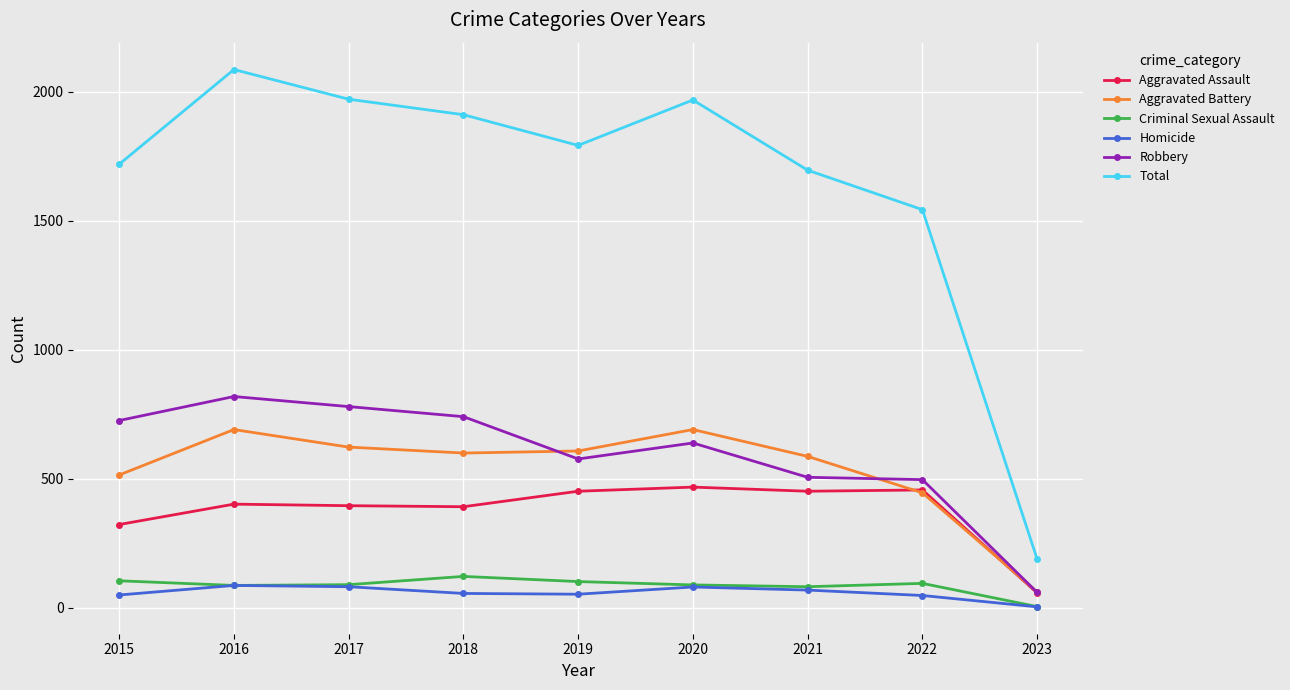

What is the spread (max minus min) of values at 2018?

1855